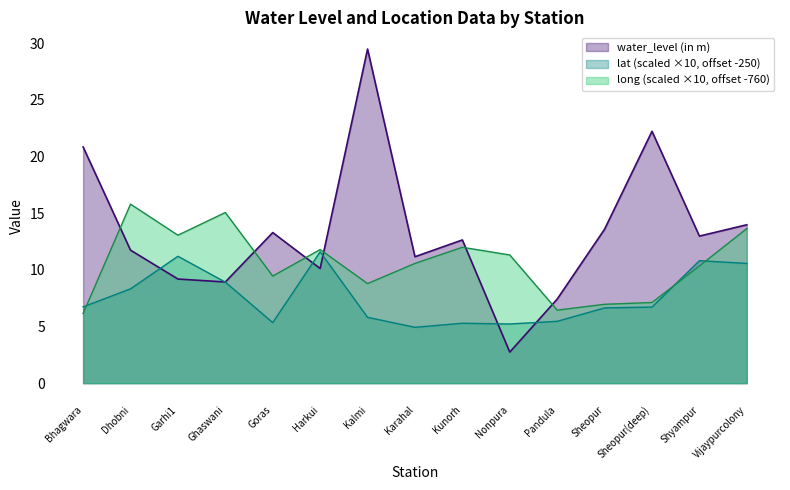

What is the value of the water_level (in m) point at the 6th from the left?

10.1